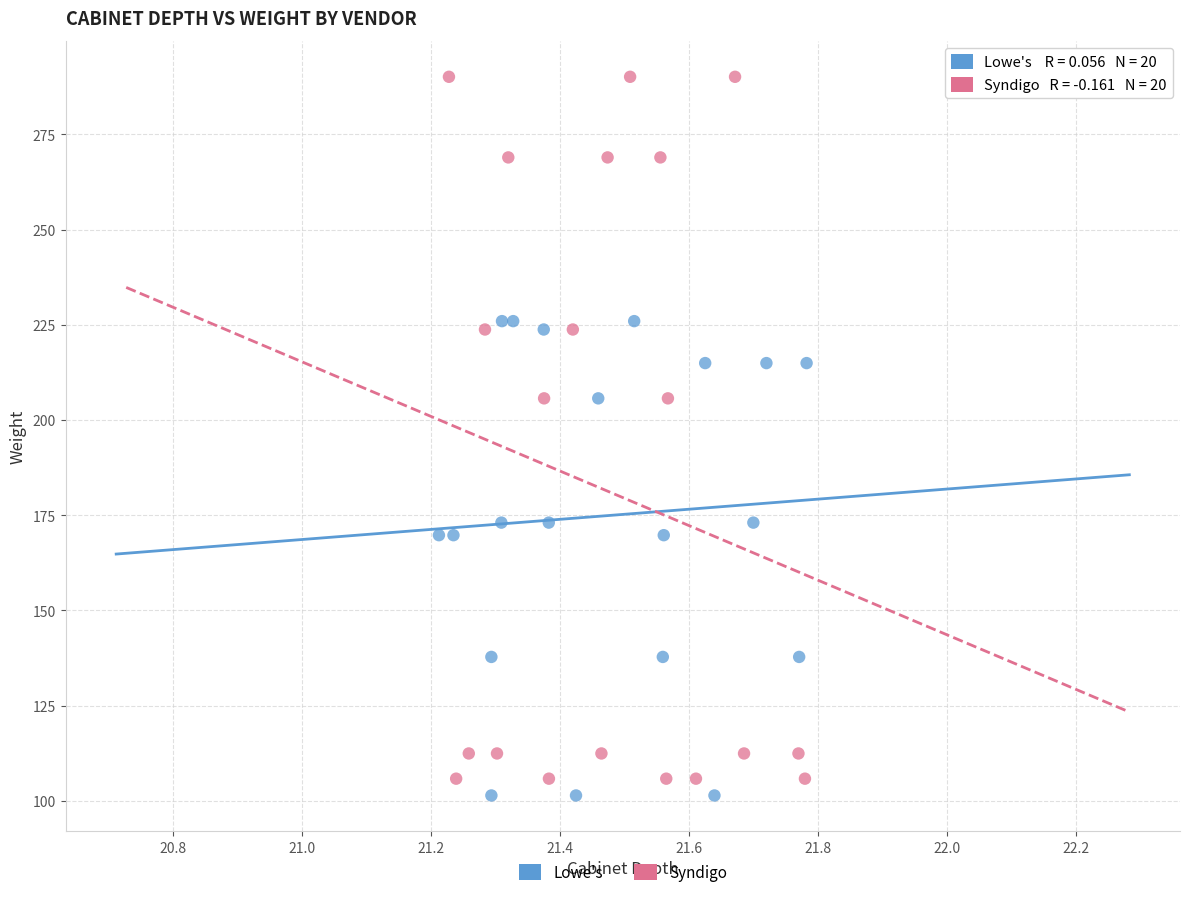

Which series reaches the maximum Y coordinate?

Syndigo